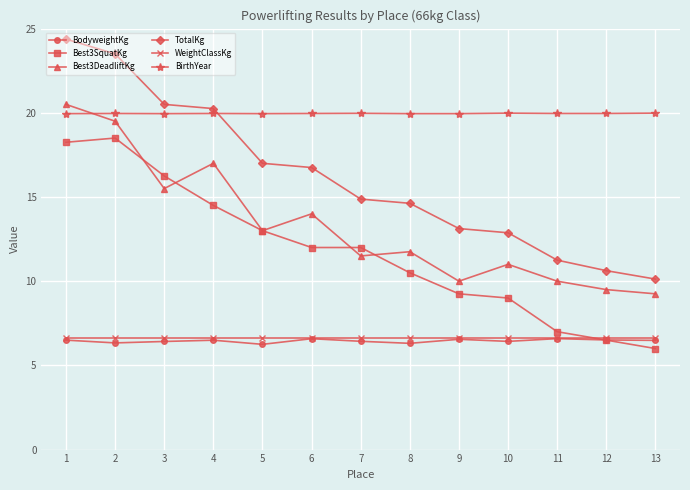

At which category does the chart reach its minimum across all series?

13